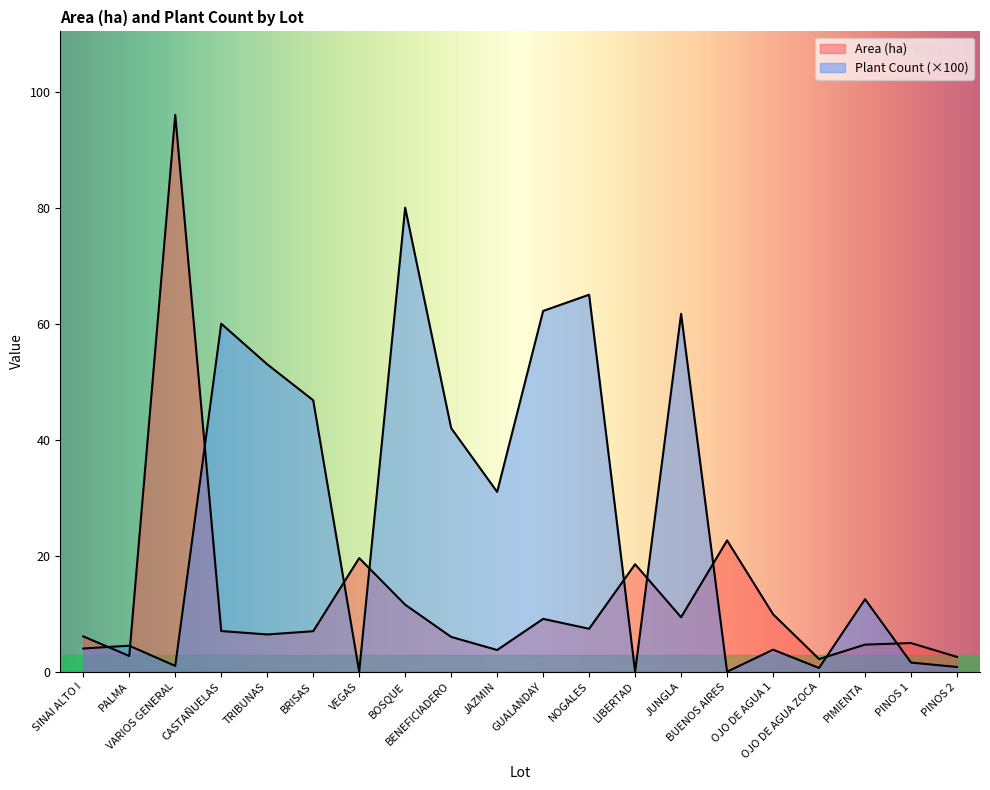

Which has a higher value, BUENOS AIRES or OJO DE AGUA 1?

BUENOS AIRES